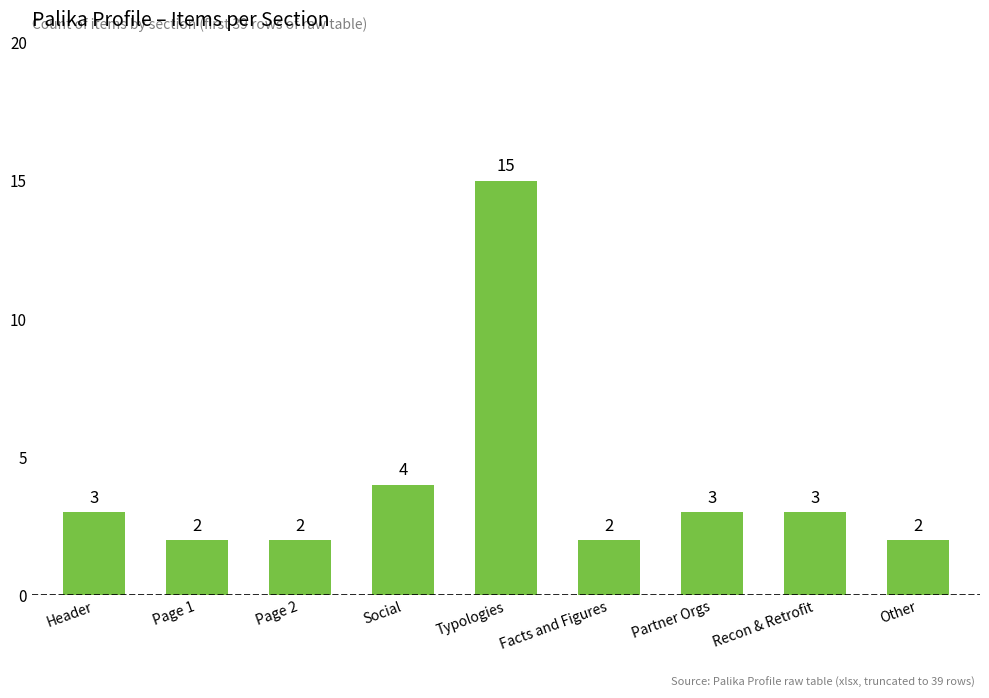

What is the sum of all values?

36